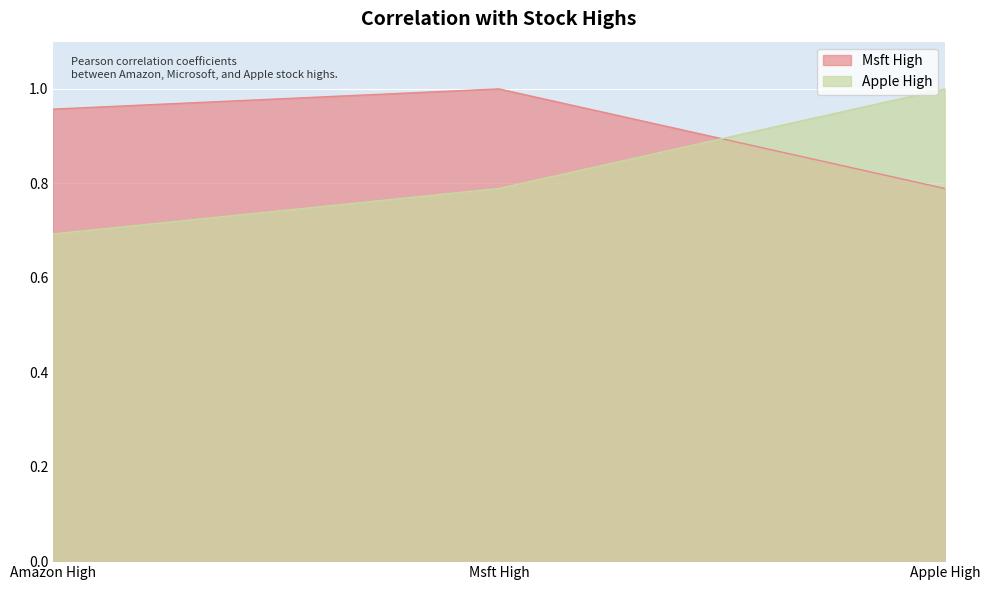

What are all the series names shown in the legend?

Msft High, Apple High